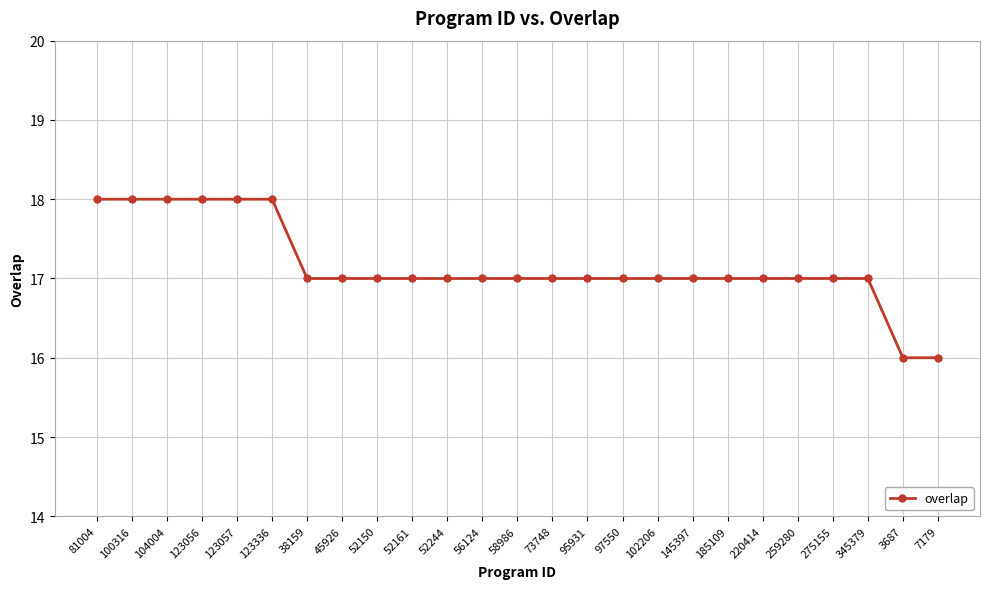

The value at 123056 is 18. True or false?

True